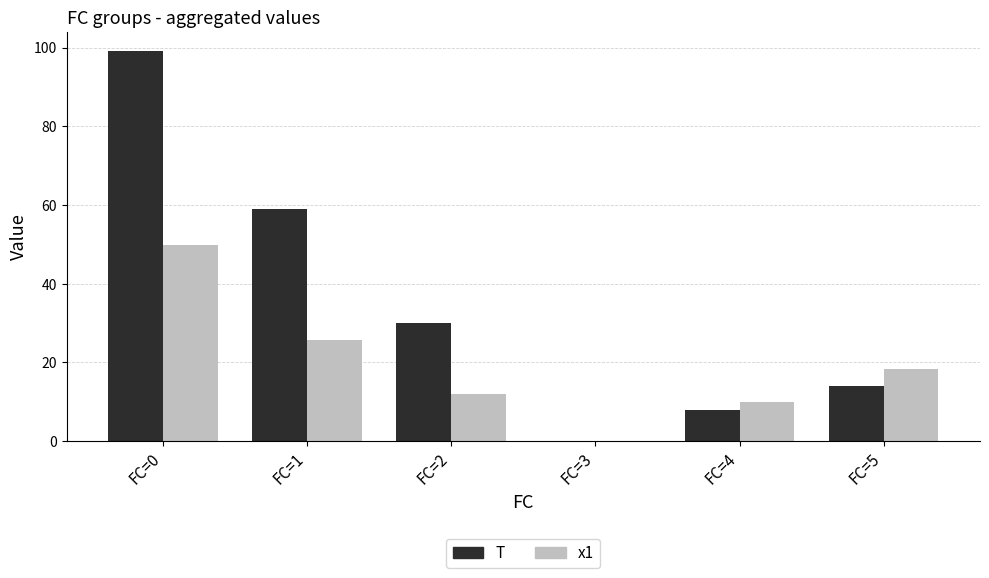

Is the value of T at FC=0 greater than the value of x1 at FC=5?

Yes